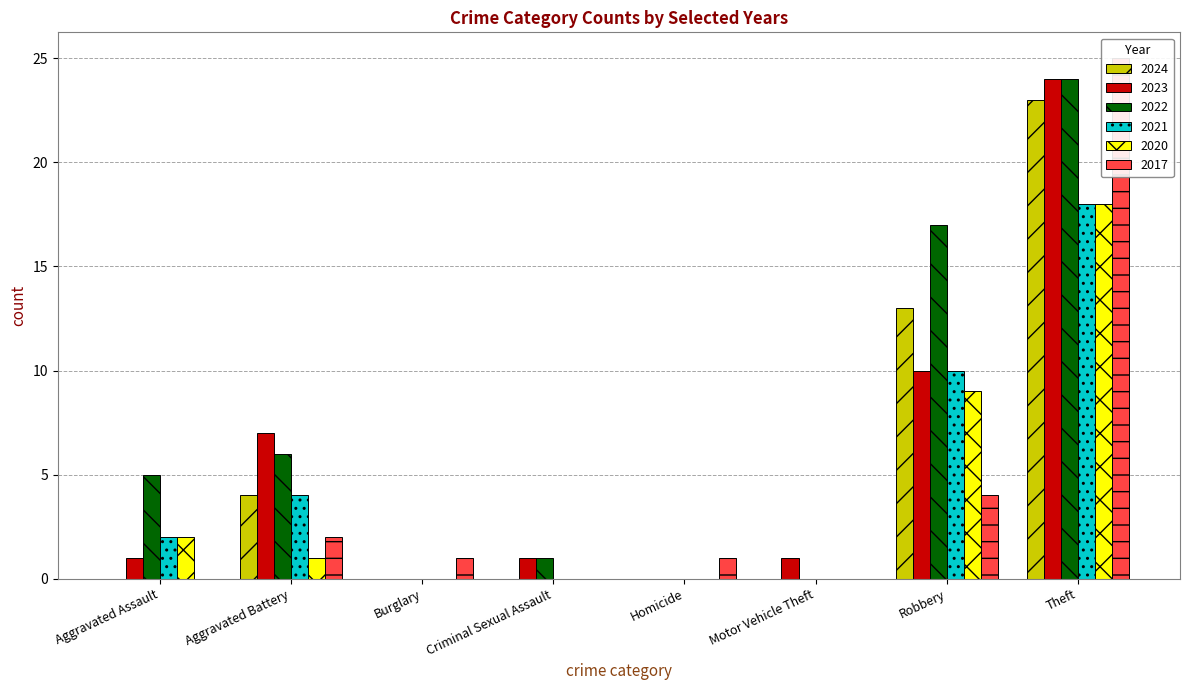

Which series has the largest total across all categories?

2022